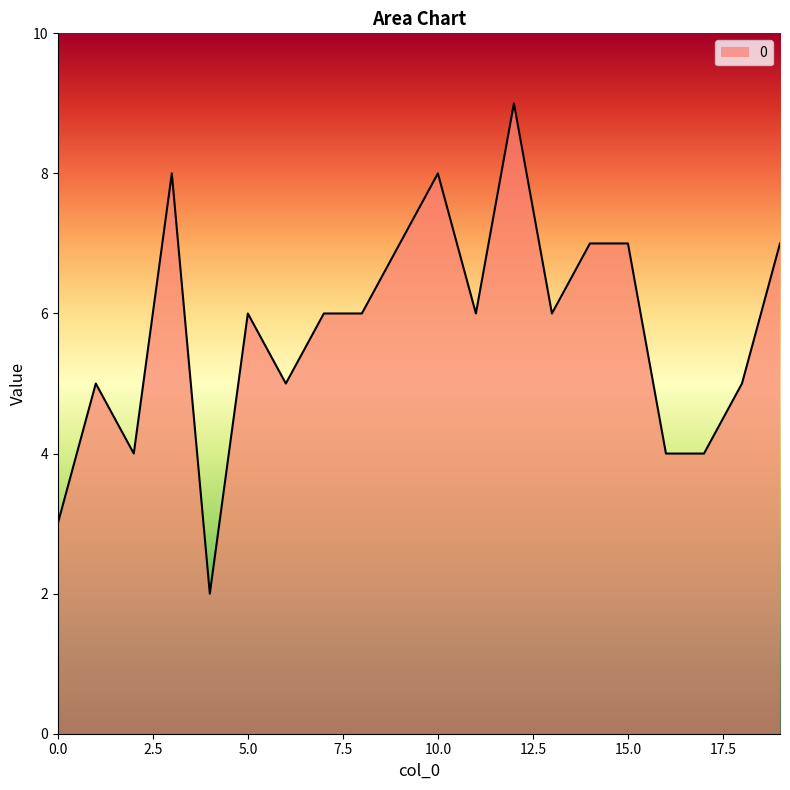

What is the difference between the maximum and minimum values?

7